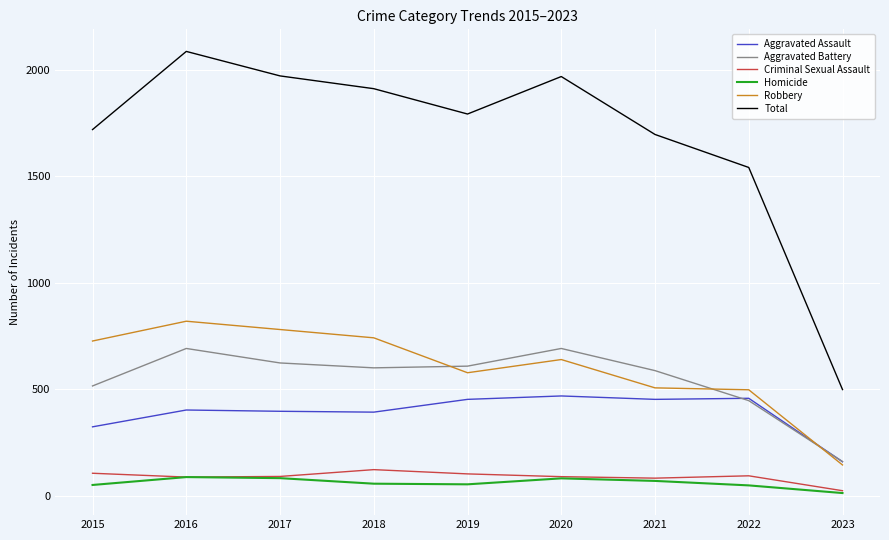

What is the maximum value for Aggravated Assault?

468